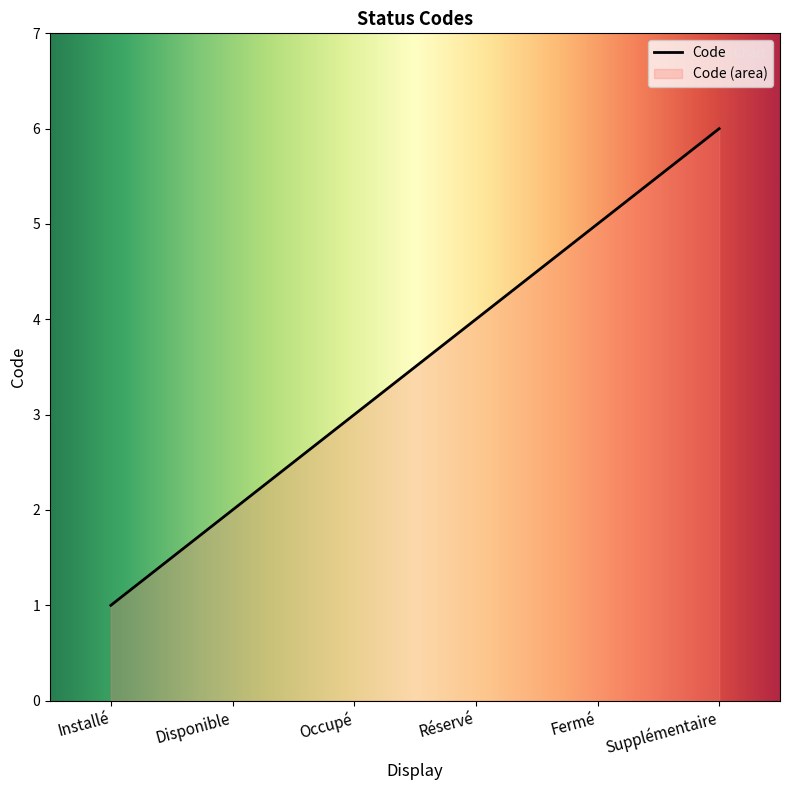

List the labels in order of value, smallest first.

Installé, Disponible, Occupé, Réservé, Fermé, Supplémentaire